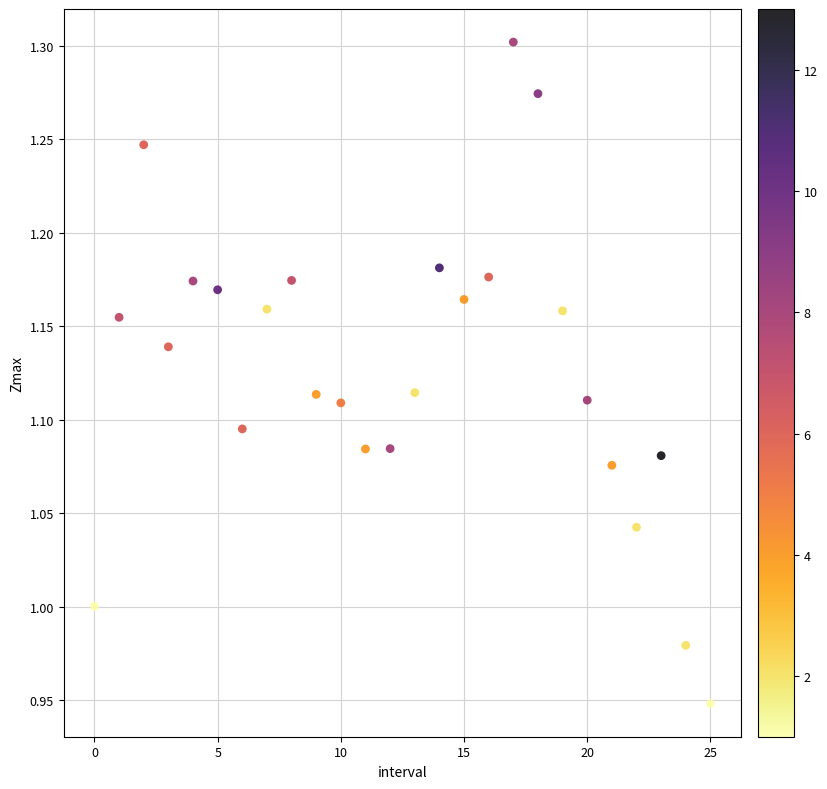

What is the range of Y values (max minus min)?

0.4